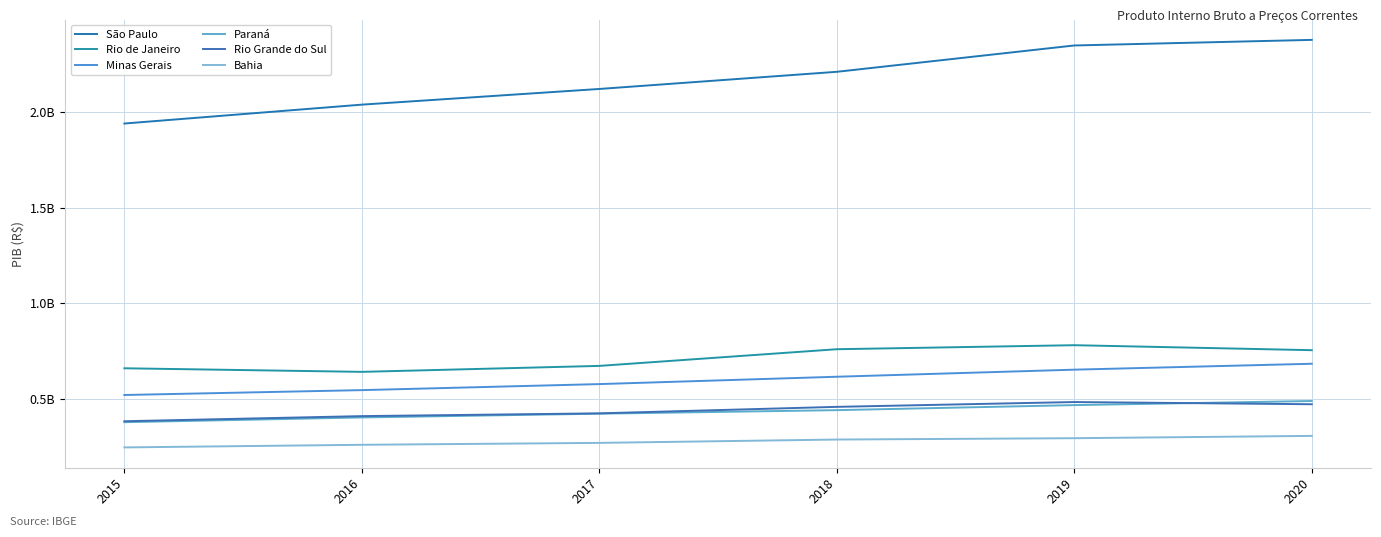

What is the average value of the Minas Gerais series?

598341974